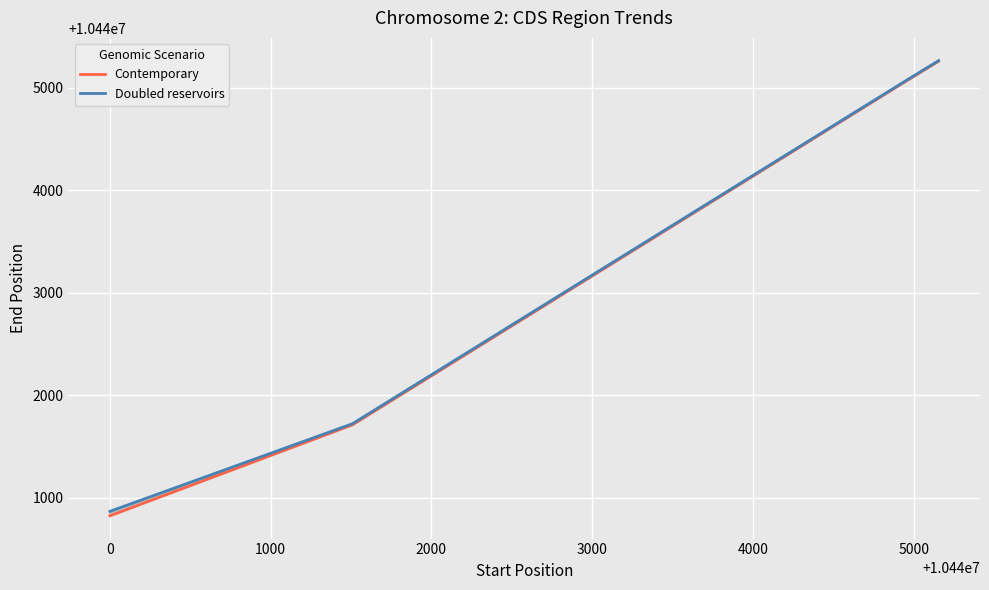

Does the chart display data point markers on the line(s)?

No